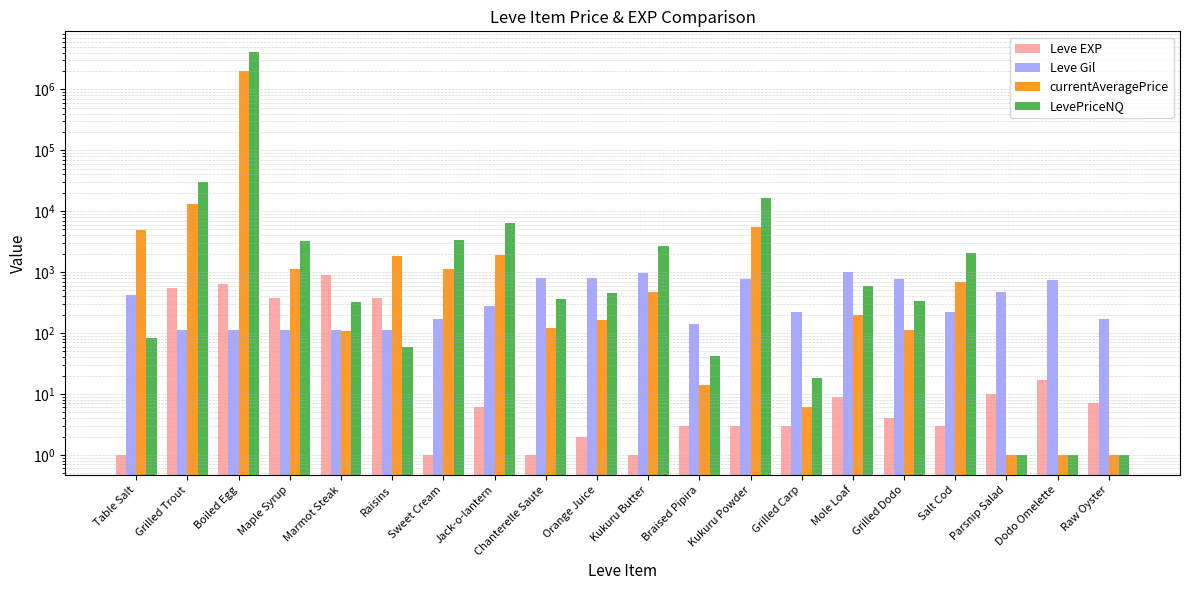

Reading left to right, list all the values displayed in this chart.

Leve EXP: 1	540	630	370	900	370	1	6	1	2	1	3	3	3	9	4	3	10	17	7
Leve Gil: 420	112	112	112	113	112	170	280	810	790	980	140	780	220	990	770	220	480	740	170
currentAveragePrice: 4847	13333	2010448	1140	109	1865	1123	1875	120	163	480	14	5529	6	195	110	698	1	1	1
LevePriceNQ: 83	29998	4163433	3218	327	60	3371	6500	361	447	2643	42	16588	18	586	330	2094	1	1	1